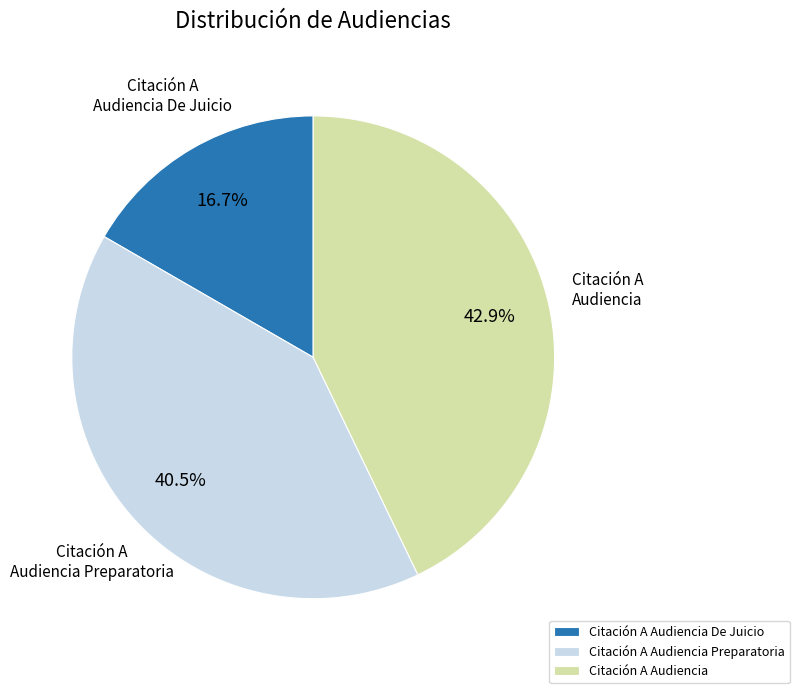

Does Citación A Audiencia De Juicio account for over 50% of the chart?

No